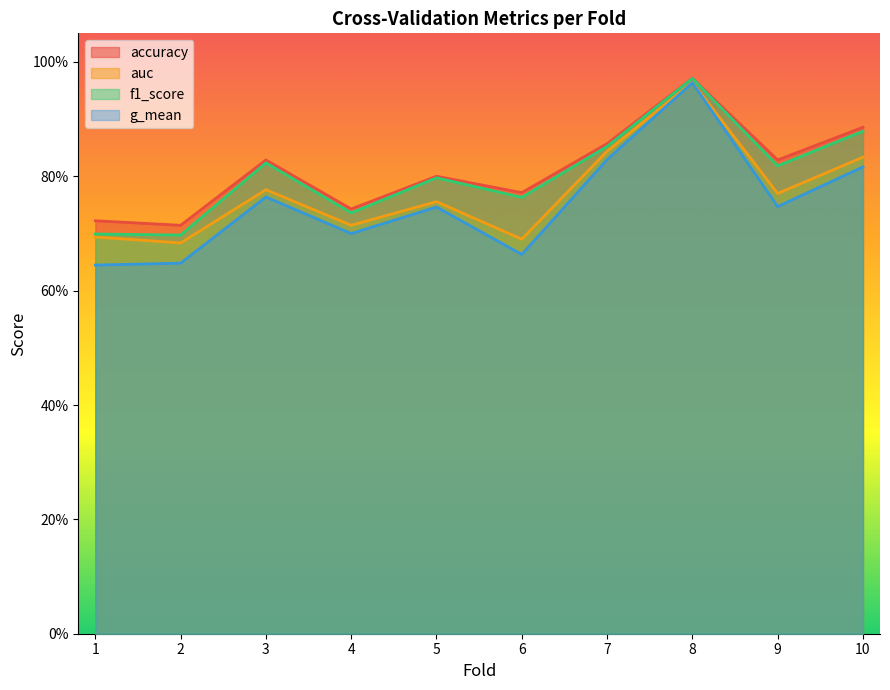

At which label does auc reach its minimum?

2